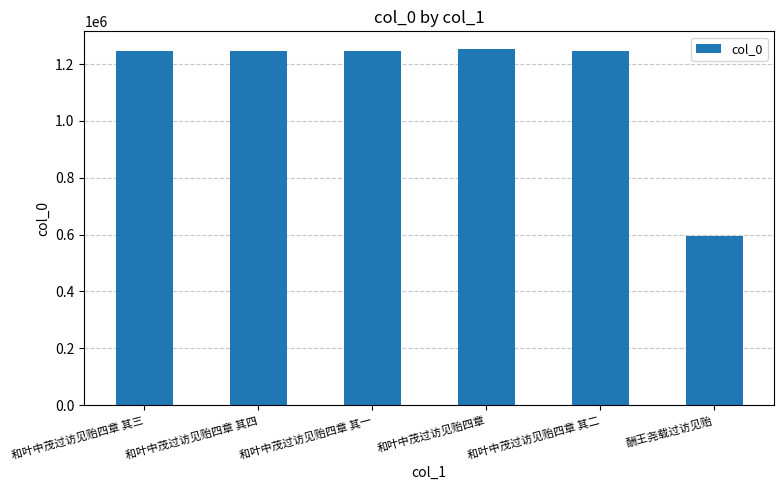

What is the change in value from 和叶中茂过访见贻四章 其一 to 酬王尧载过访见贻?

-650322